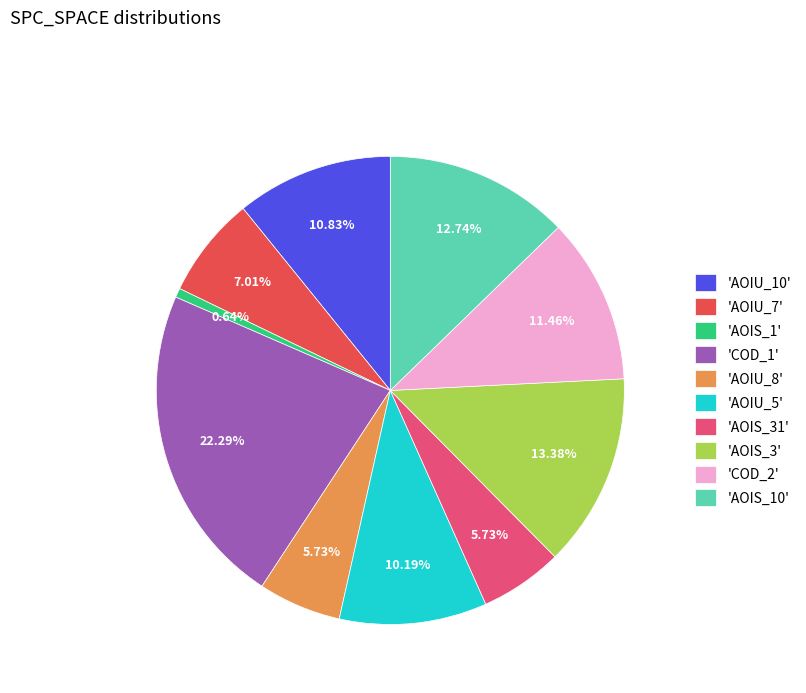

What is the largest slice in the pie chart?

'COD_1'